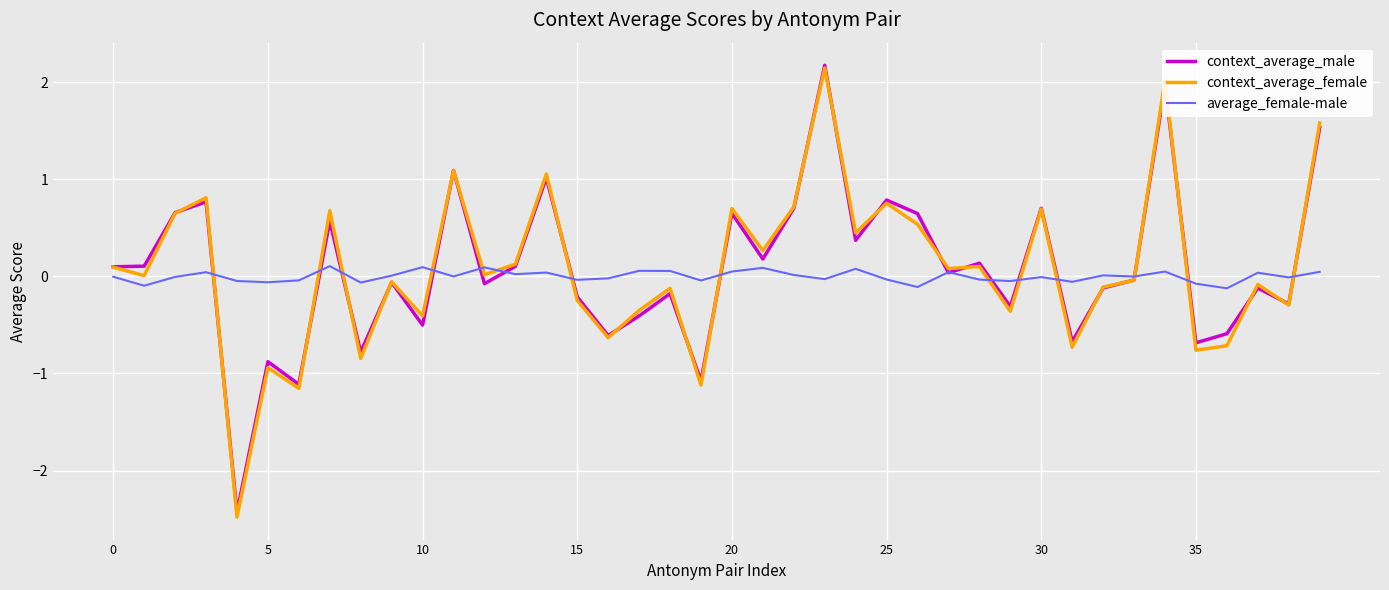

What is the maximum value for context_average_female?

2.1